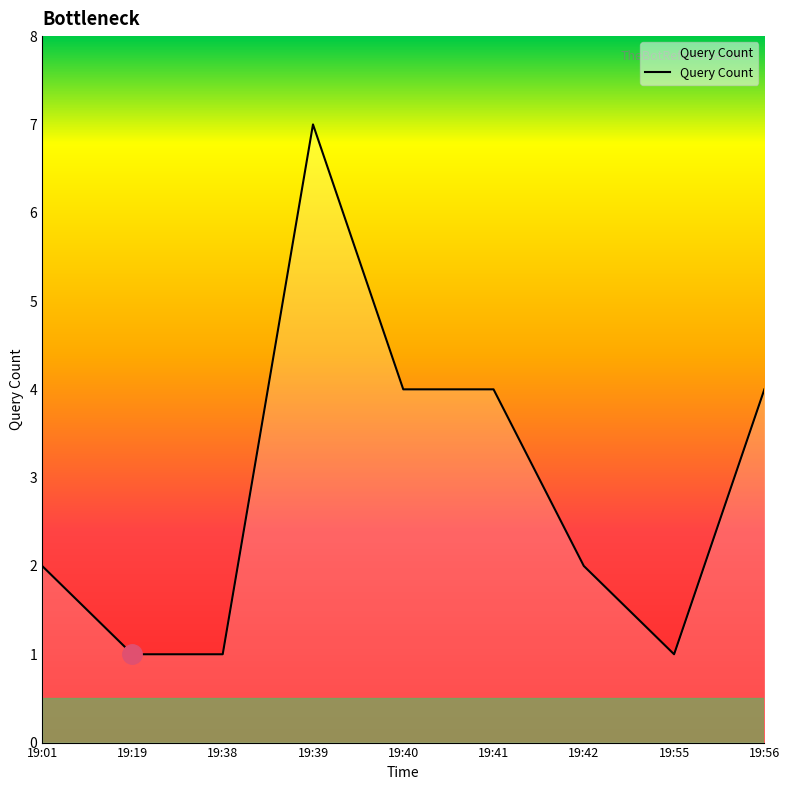

The value at 19:38 is 1. True or false?

True